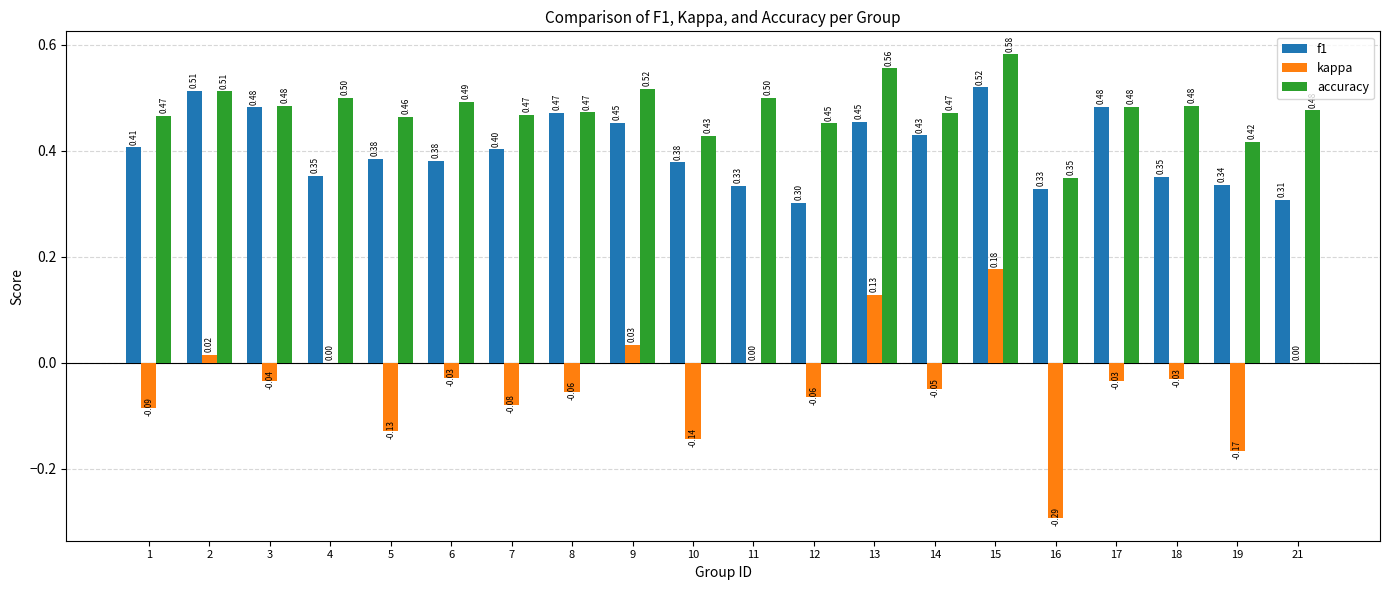

What is the spread (max minus min) of values at 2?

0.5